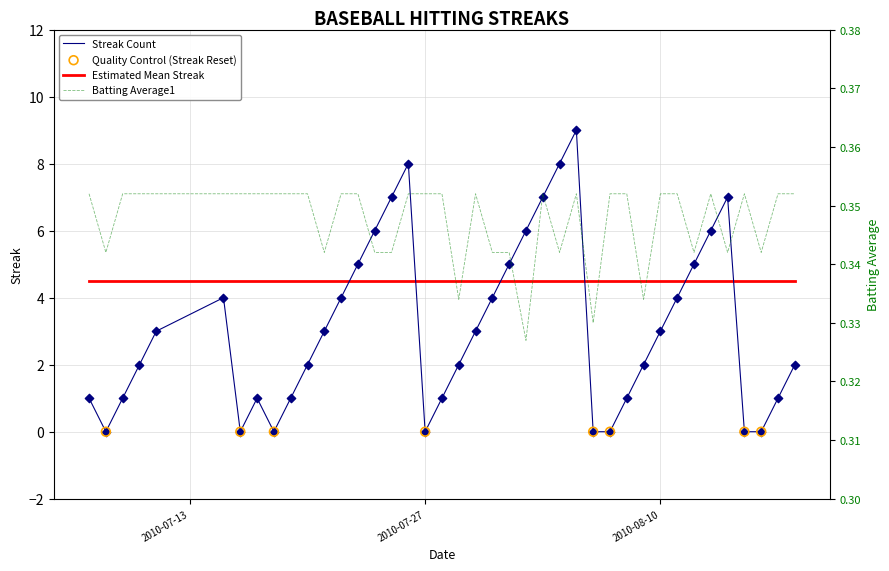

What is the total value across all series at 2010-07-28?

1.4